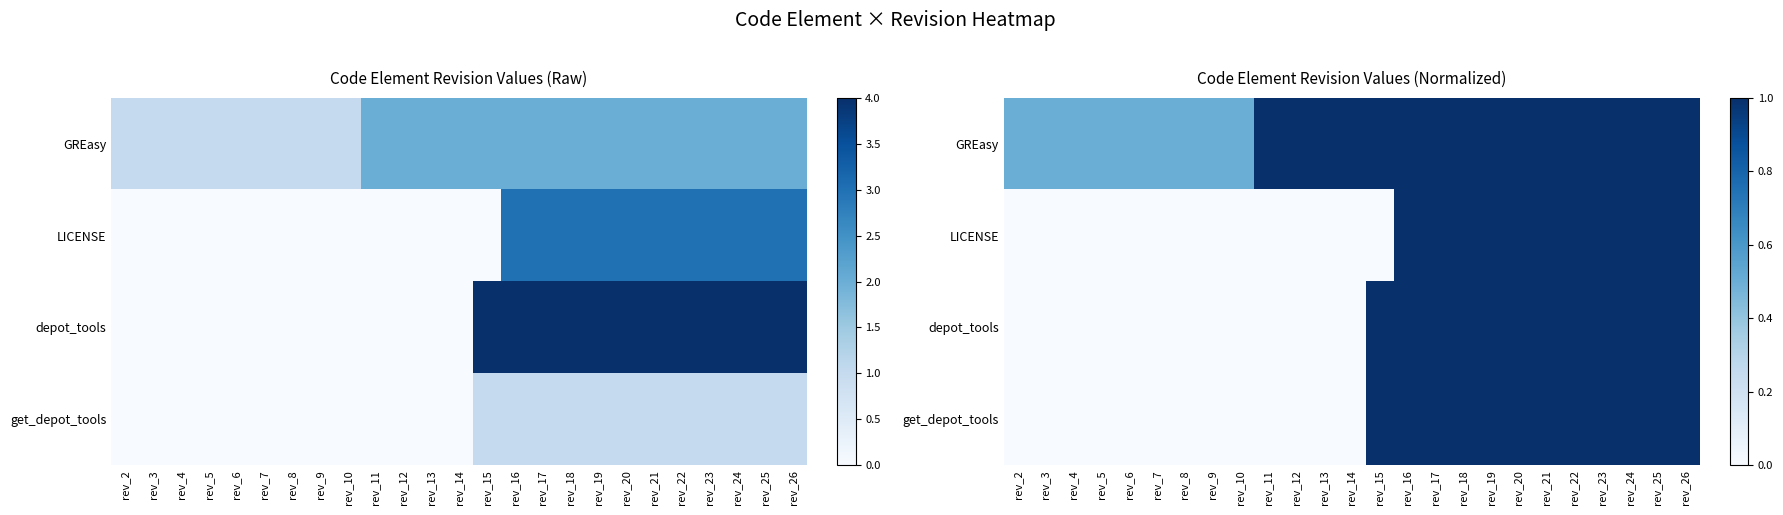

Count the number of categories in the chart.

25